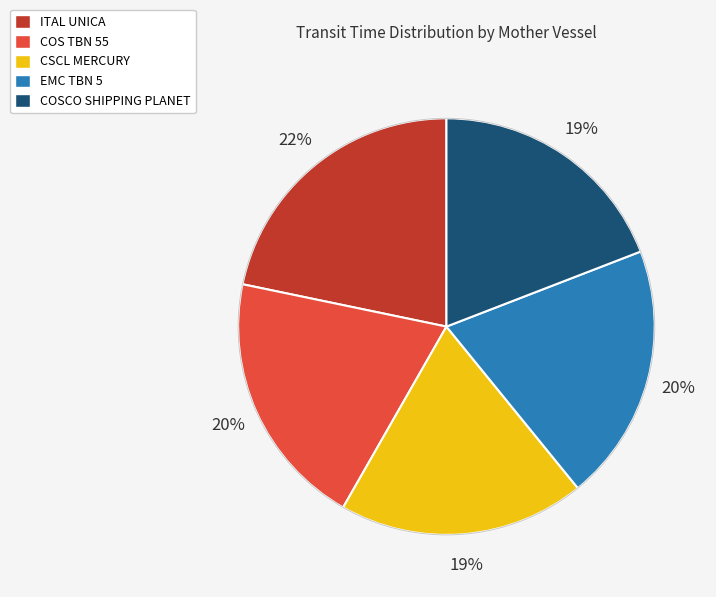

To the nearest percent, what percentage of the pie is COSCO SHIPPING PLANET?

19%